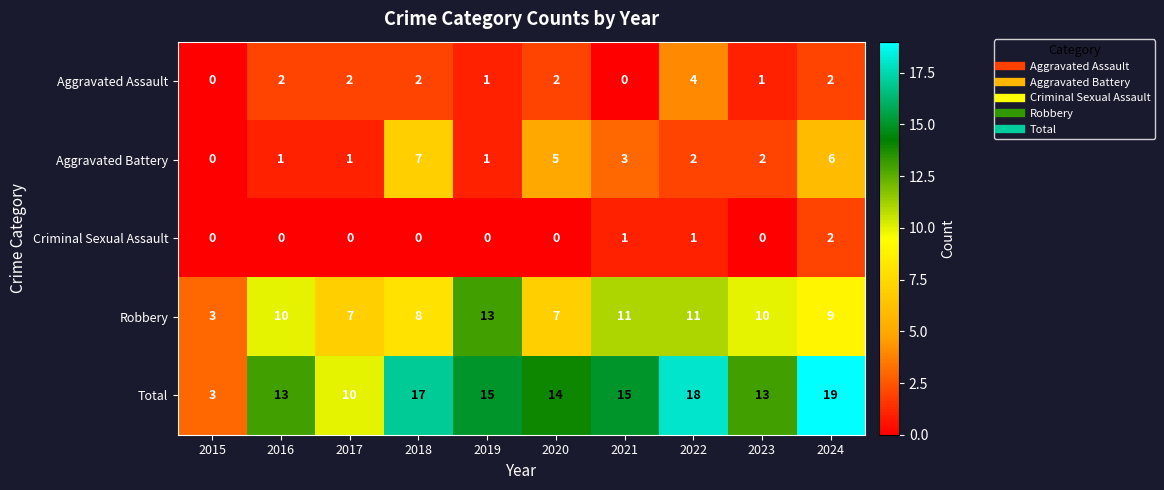

What value does the Robbery series have at 2024?

9